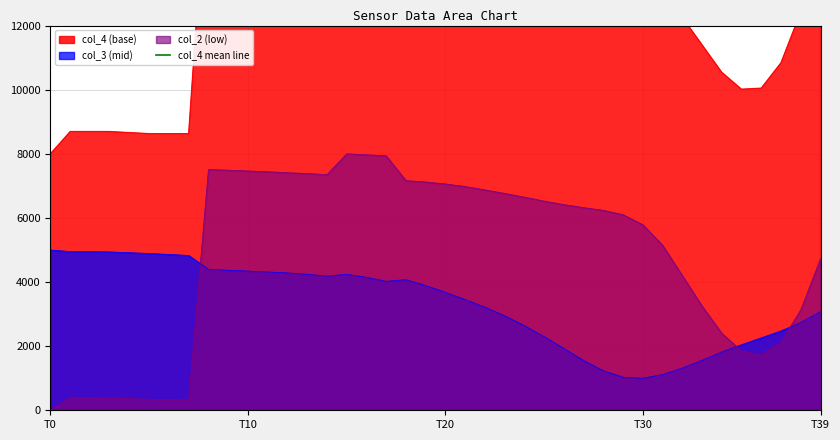

Does the chart have visible grid lines?

Yes